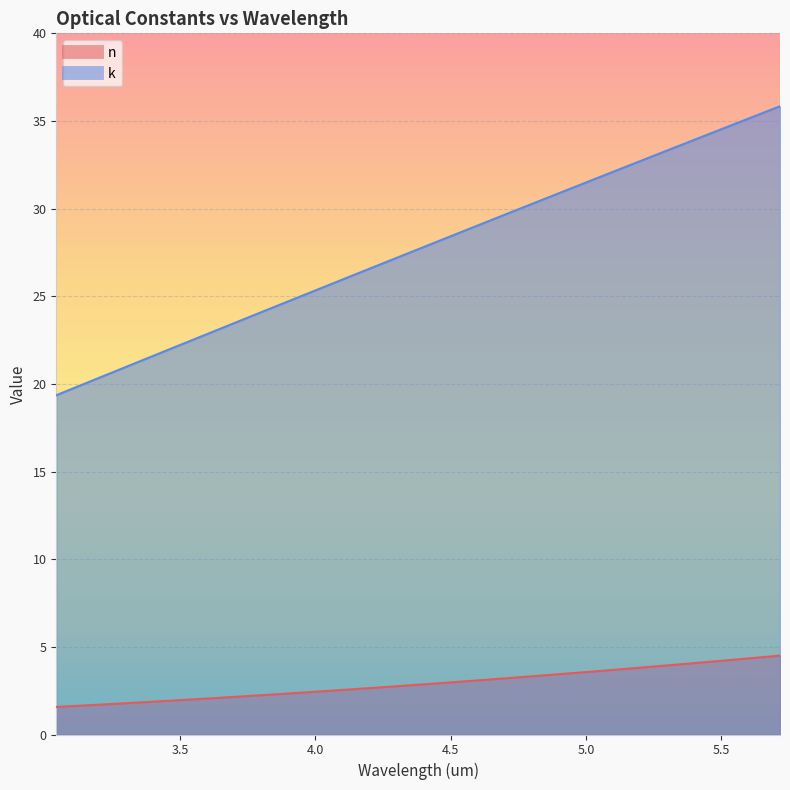

What are all the series names shown in the legend?

n, k